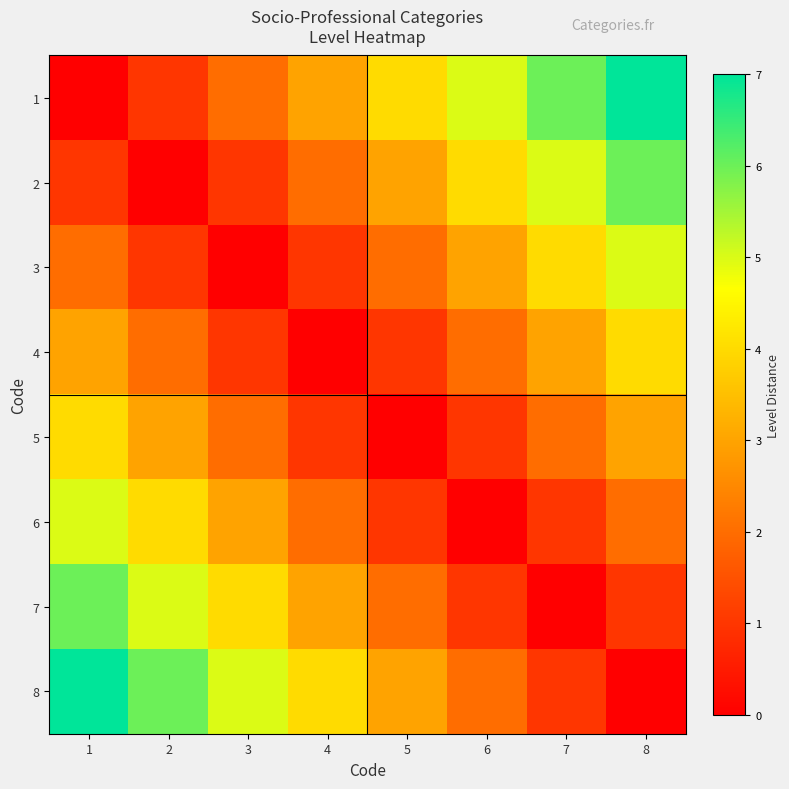

Reading left to right, extract all data points from this chart.

1: 1=0	2=1	3=2	4=3	5=4	6=5	7=6	8=7
2: 1=1	2=0	3=1	4=2	5=3	6=4	7=5	8=6
3: 1=2	2=1	3=0	4=1	5=2	6=3	7=4	8=5
4: 1=3	2=2	3=1	4=0	5=1	6=2	7=3	8=4
5: 1=4	2=3	3=2	4=1	5=0	6=1	7=2	8=3
6: 1=5	2=4	3=3	4=2	5=1	6=0	7=1	8=2
7: 1=6	2=5	3=4	4=3	5=2	6=1	7=0	8=1
8: 1=7	2=6	3=5	4=4	5=3	6=2	7=1	8=0